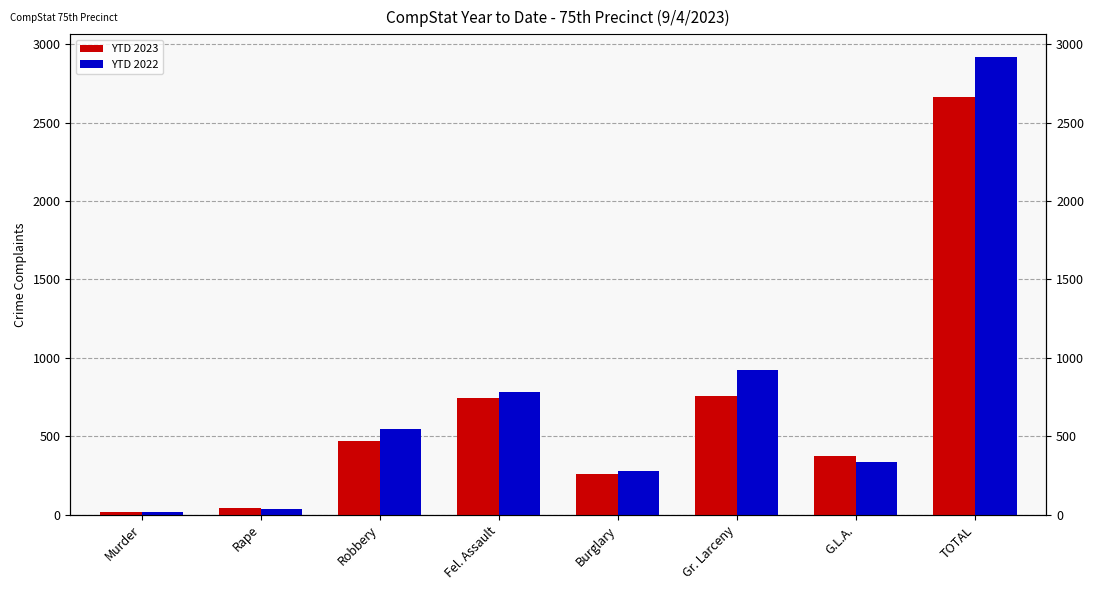

How many groups of bars are there?

8